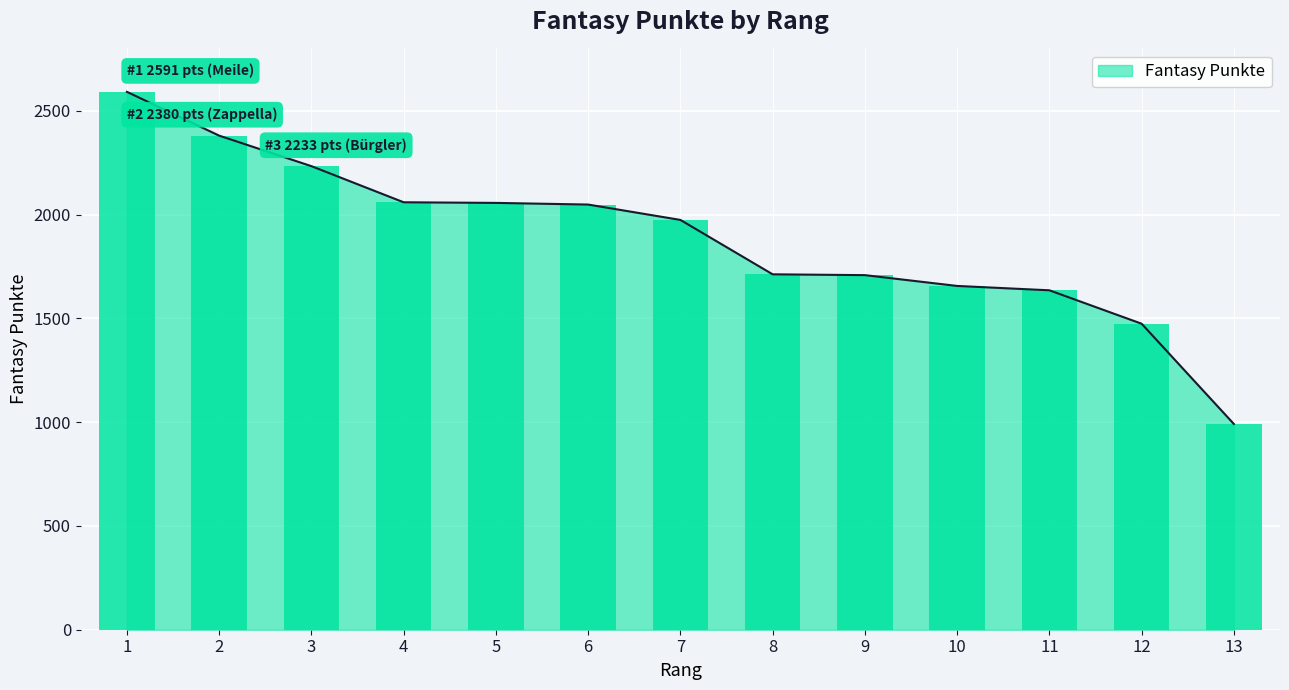

Read the value at 1, to the nearest 100.

2600